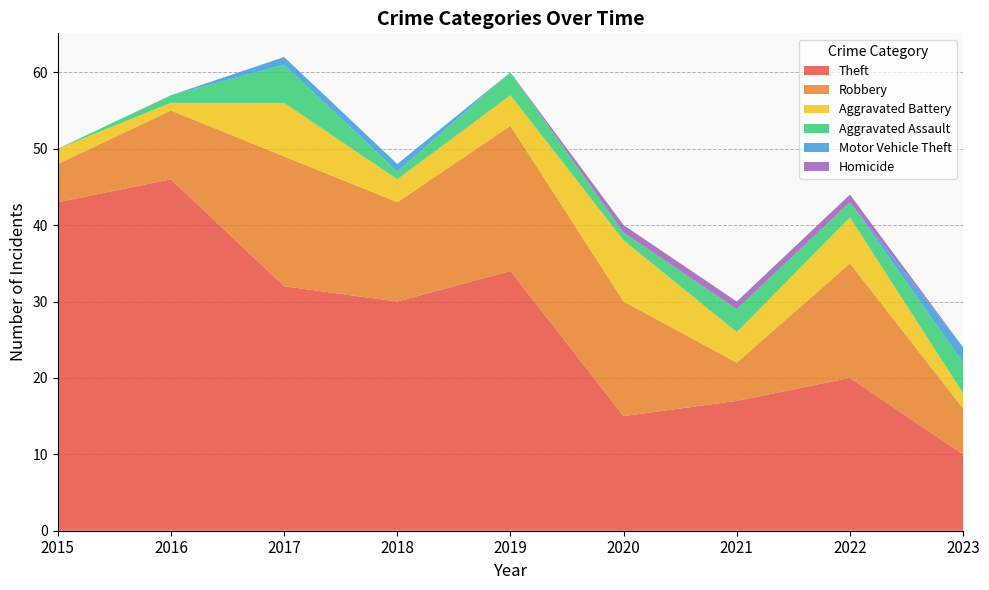

Reading left to right, extract all data points from this chart.

Theft: 43	46	32	30	34	15	17	20	10
Robbery: 5	9	17	13	19	15	5	15	6
Aggravated Battery: 2	1	7	3	4	8	4	6	2
Aggravated Assault: 0	1	5	1	3	1	3	2	4
Motor Vehicle Theft: 0	0	1	1	0	0	0	0	2
Homicide: 0	0	0	0	0	1	1	1	0